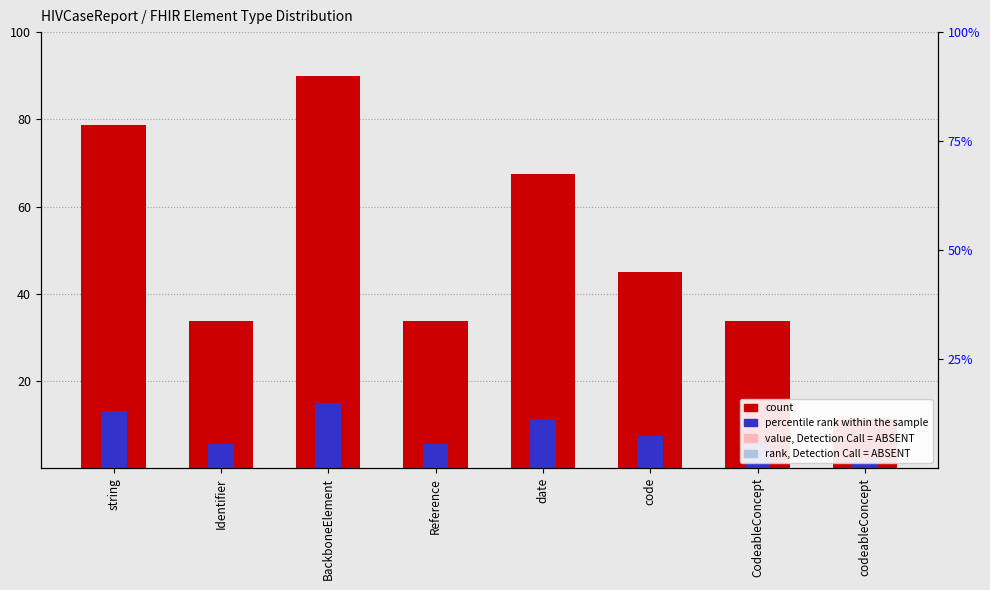

Which category has the lowest value in the percentile rank within the sample series?

codeableConcept